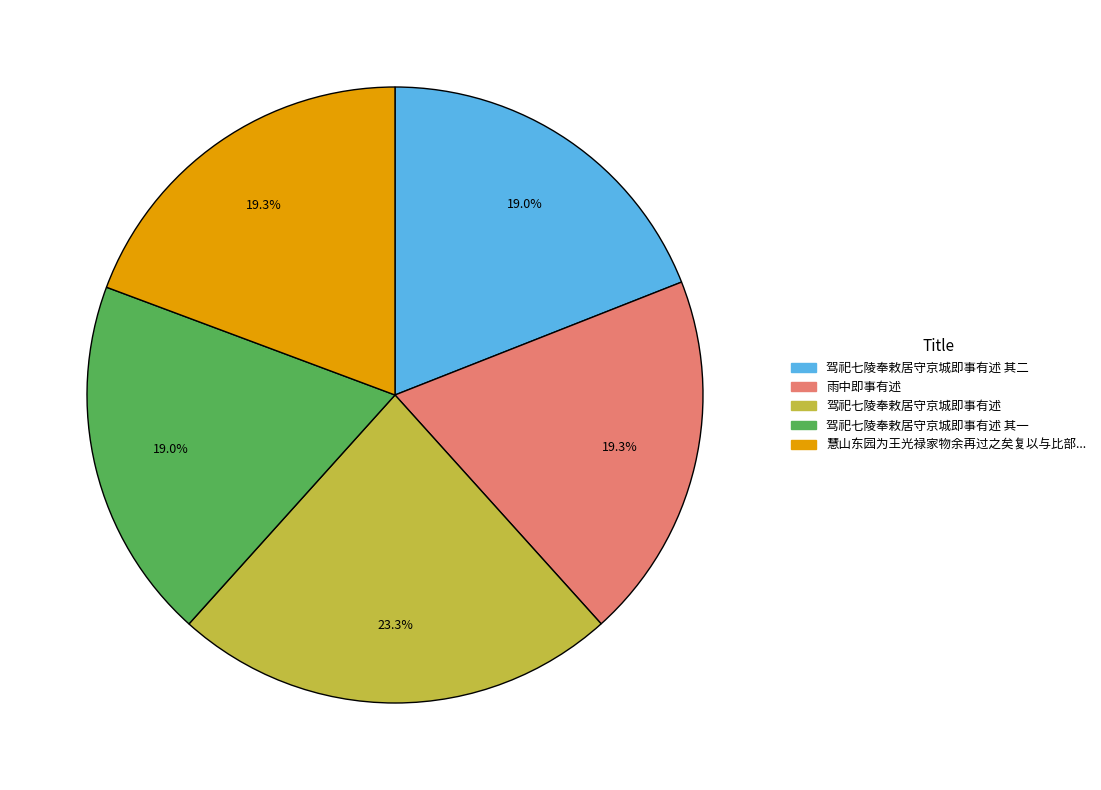

Does any single category account for the majority?

No